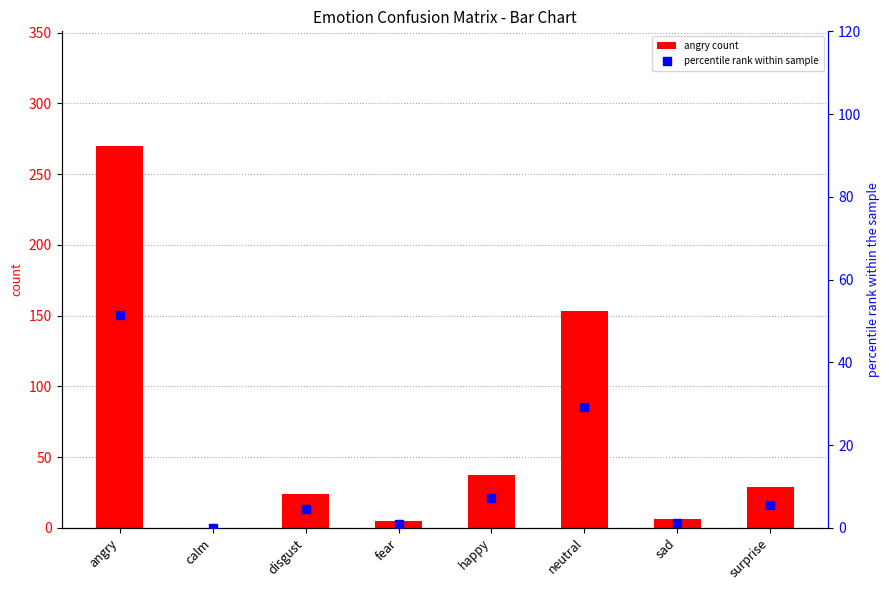

Which series reaches the maximum Y coordinate?

angry count